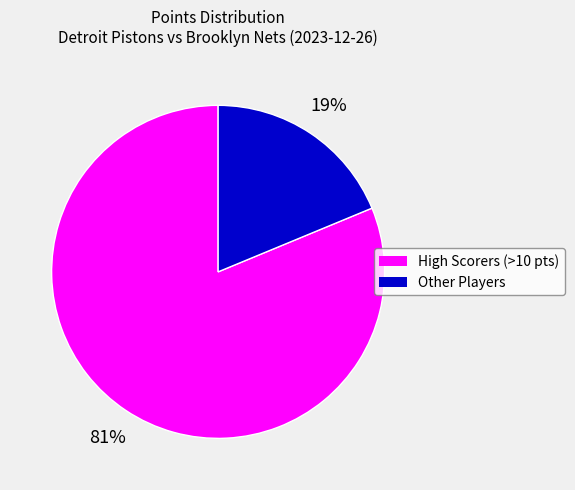

Approximately how many times larger is the value at High Scorers (>10 pts) compared to Other Players?

4.3